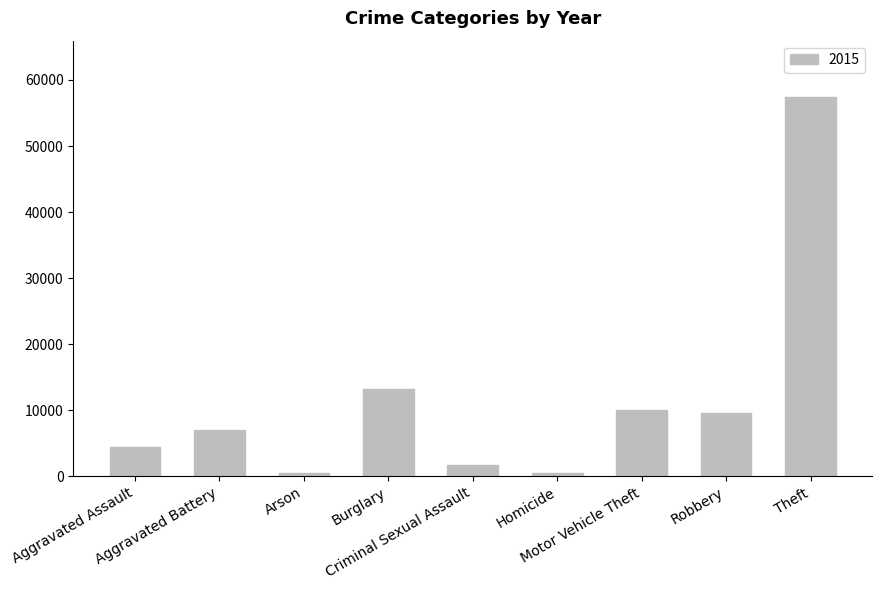

What is the sum of all values?

104389